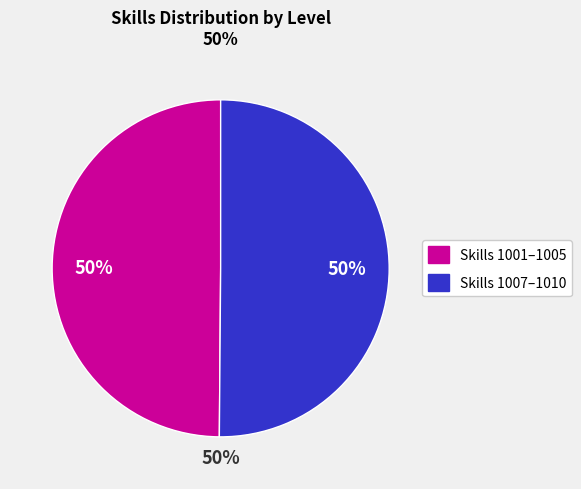

The Skills 1007–1010 slice represents 50% of the pie. True or false?

True